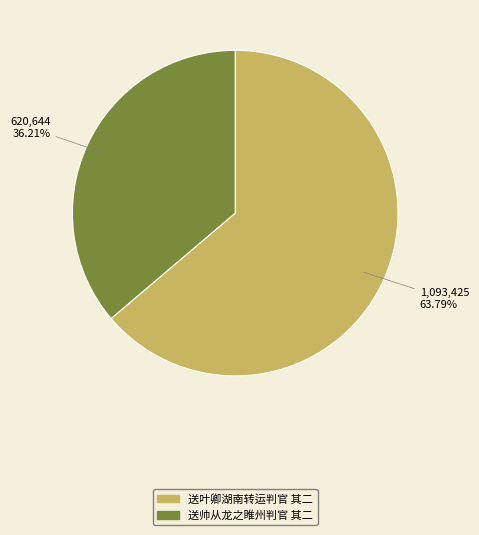

Which category has the smallest portion of the pie?

送帅从龙之睢州判官 其二